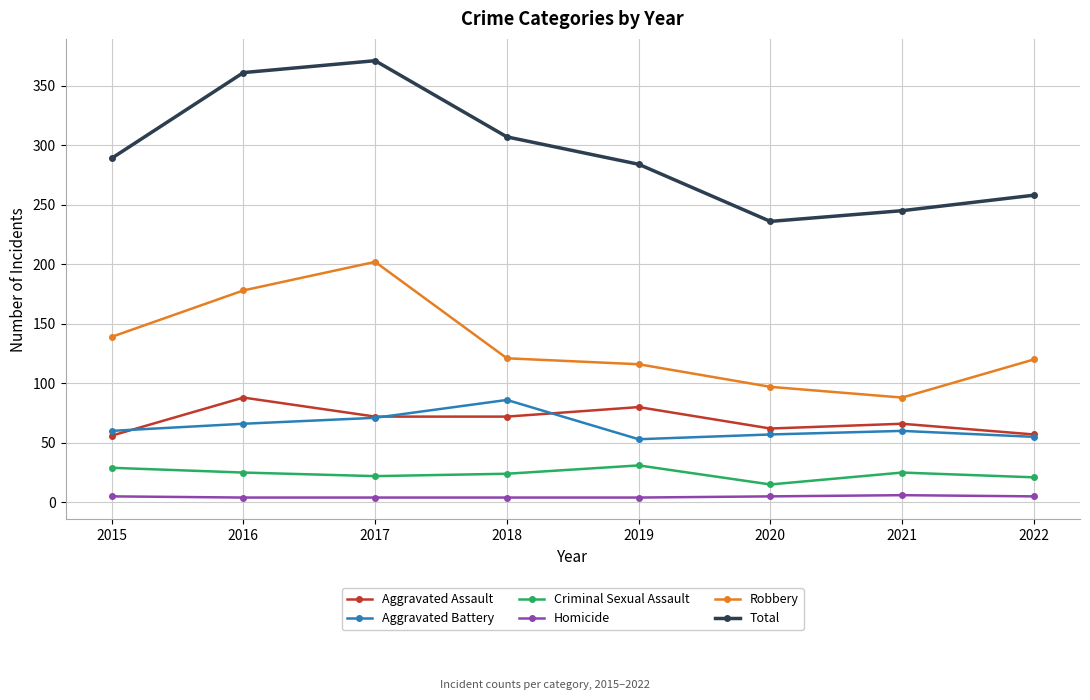

True or false: Homicide and Criminal Sexual Assault intersect in this chart.

False